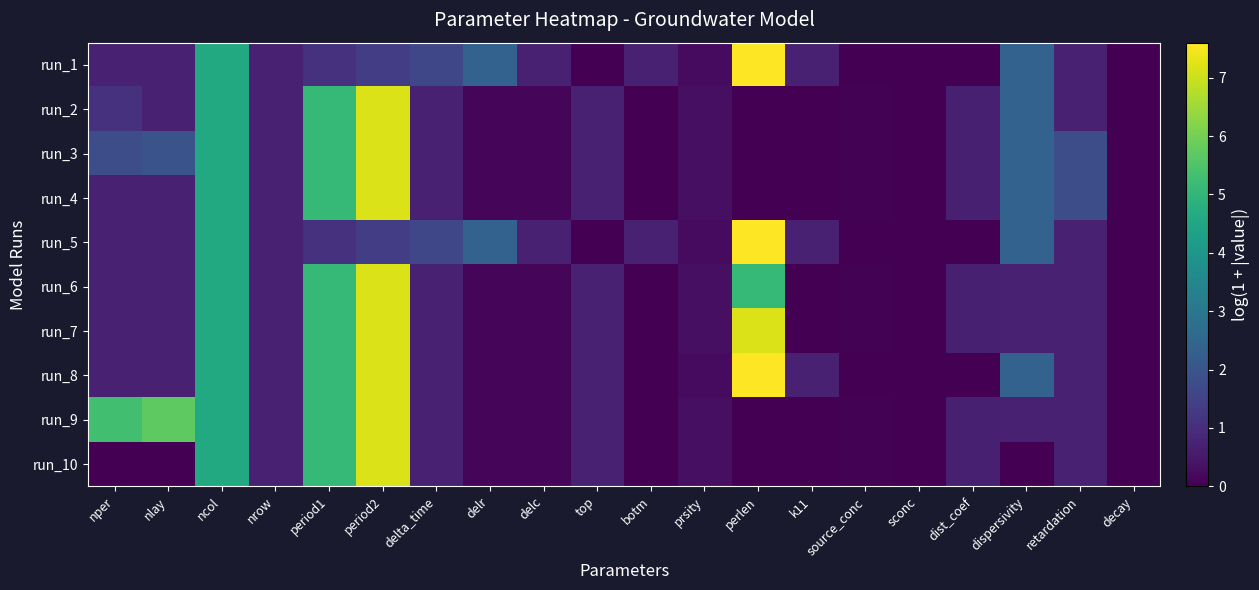

How many series are shown in this chart?

10